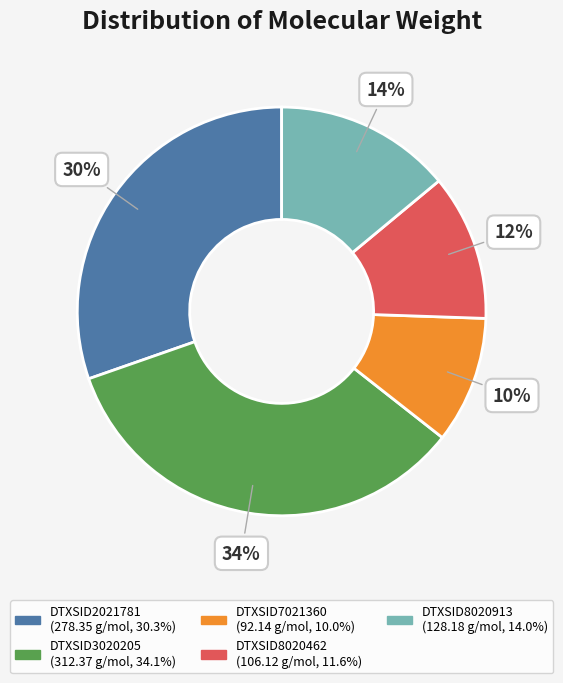

Rank the categories by value from lowest to highest.

DTXSID7021360, DTXSID8020462, DTXSID8020913, DTXSID2021781, DTXSID3020205